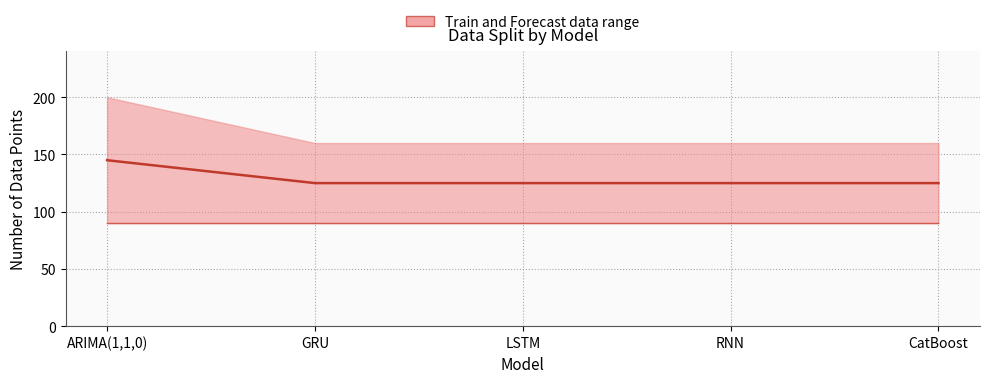

Does the chart have visible grid lines?

Yes